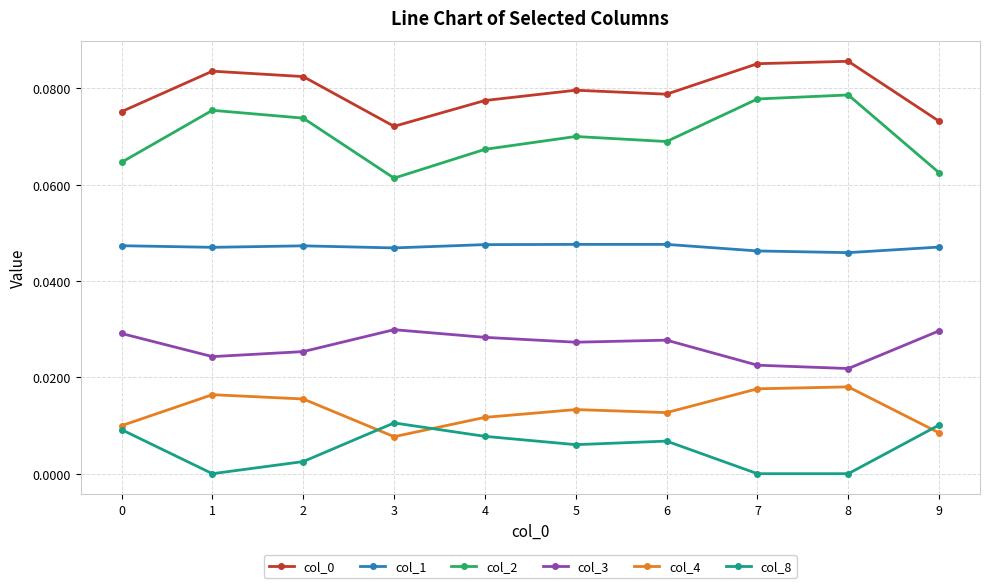

Which series has the largest range (max minus min)?

col_2